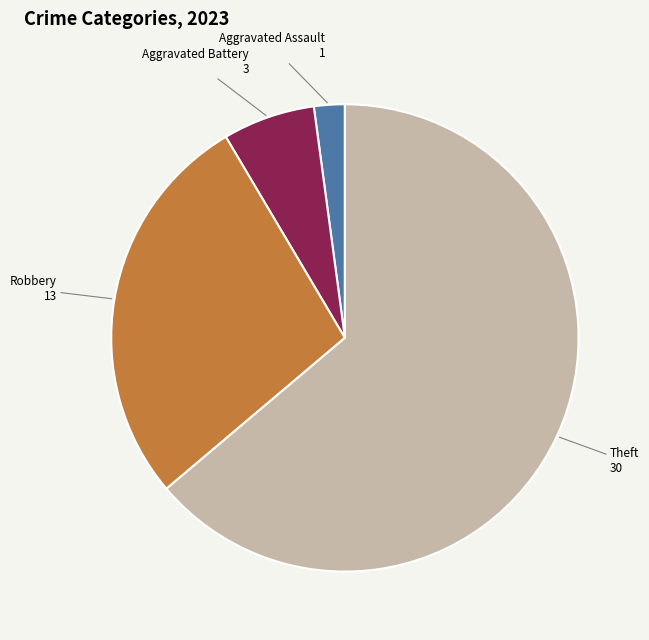

Is there a majority slice in this chart?

Yes